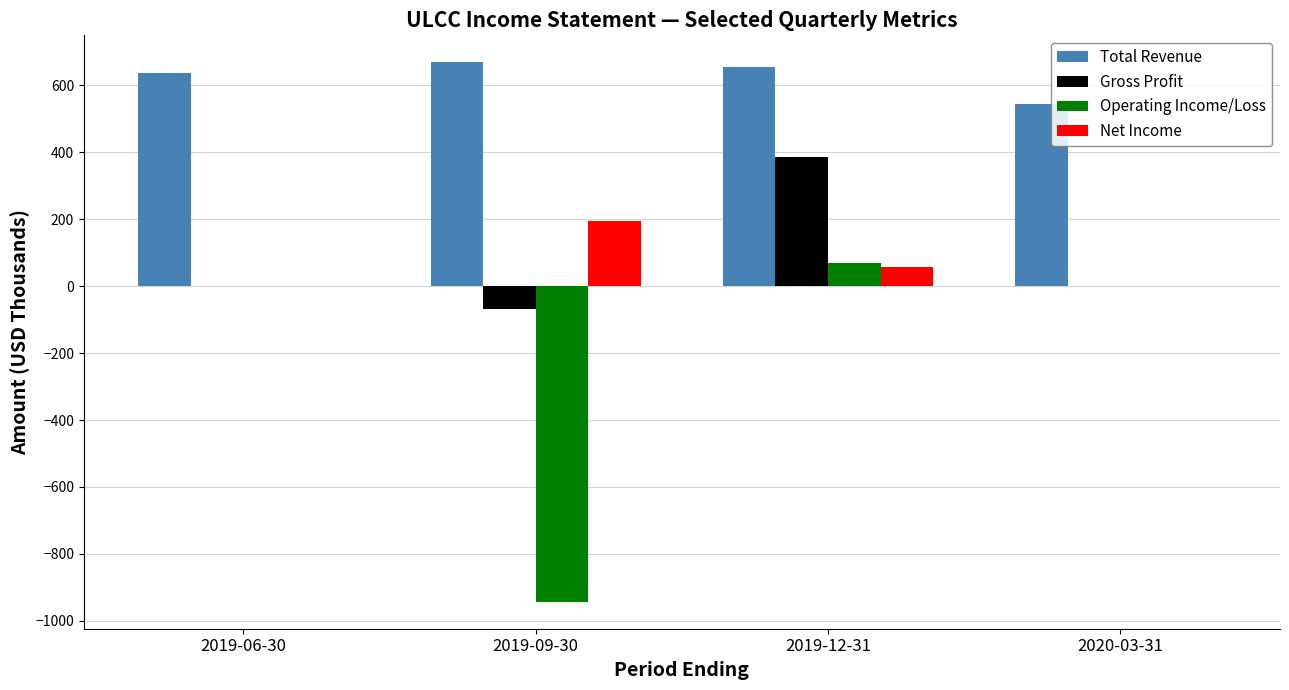

What is the maximum value for Net Income?

195